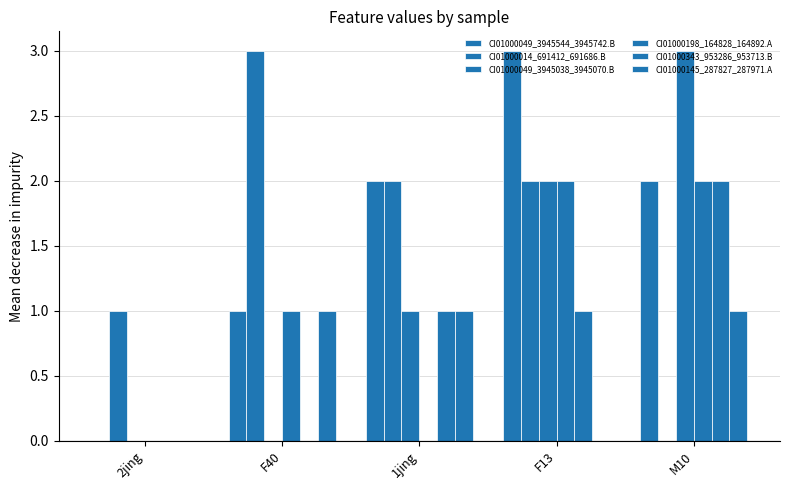

Does the chart contain stacked bars?

No